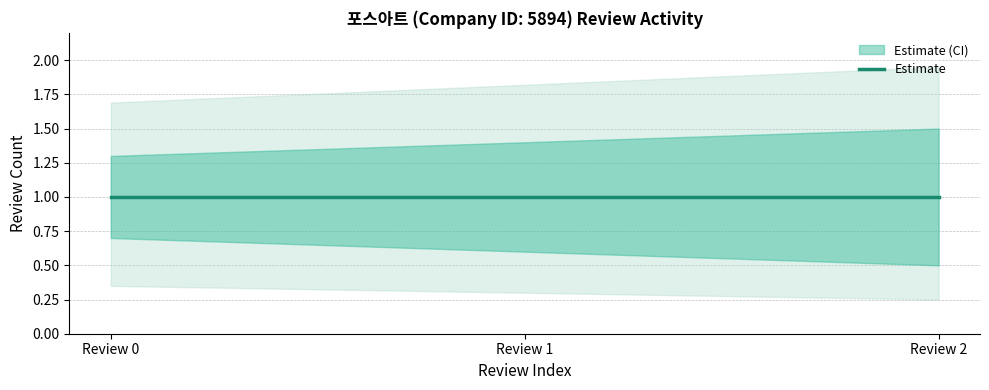

True or false: review_count_lower has a value of 0.4 at Review 1.

False